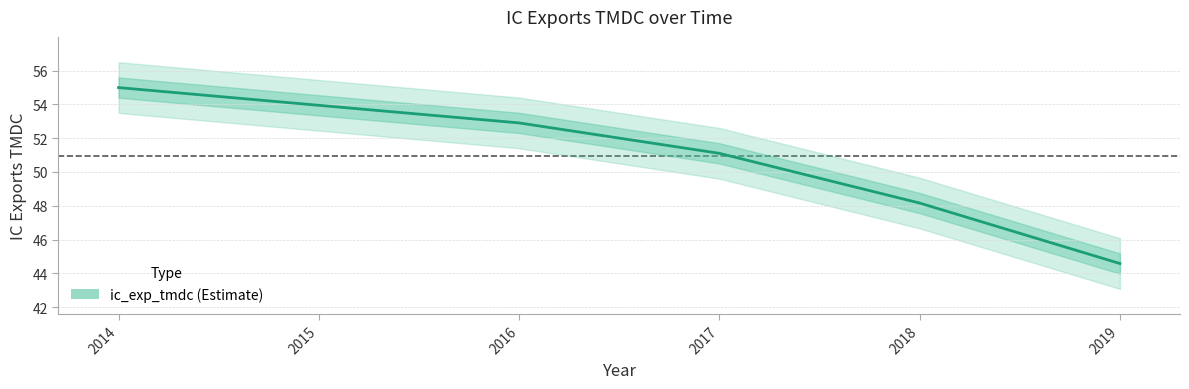

True or false: there are more than 0 points higher than both neighbors.

False